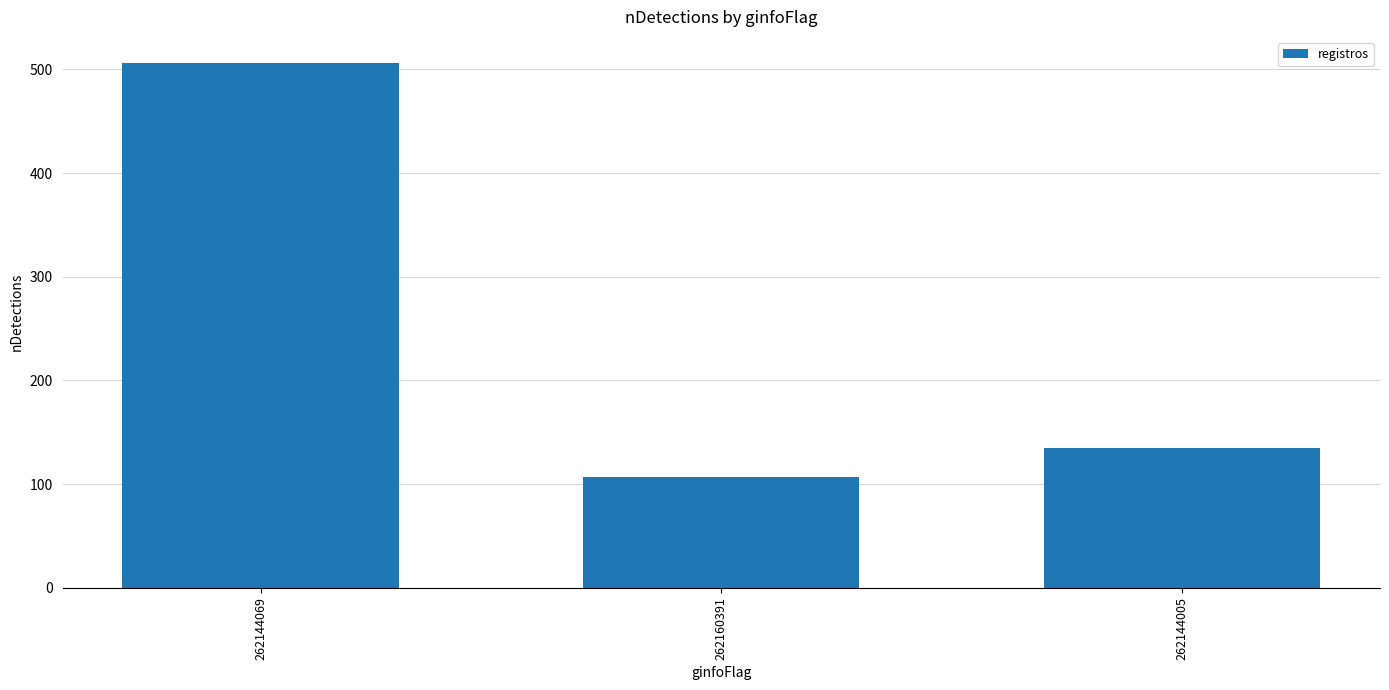

List the labels in order of value, smallest first.

262160391, 262144005, 262144069